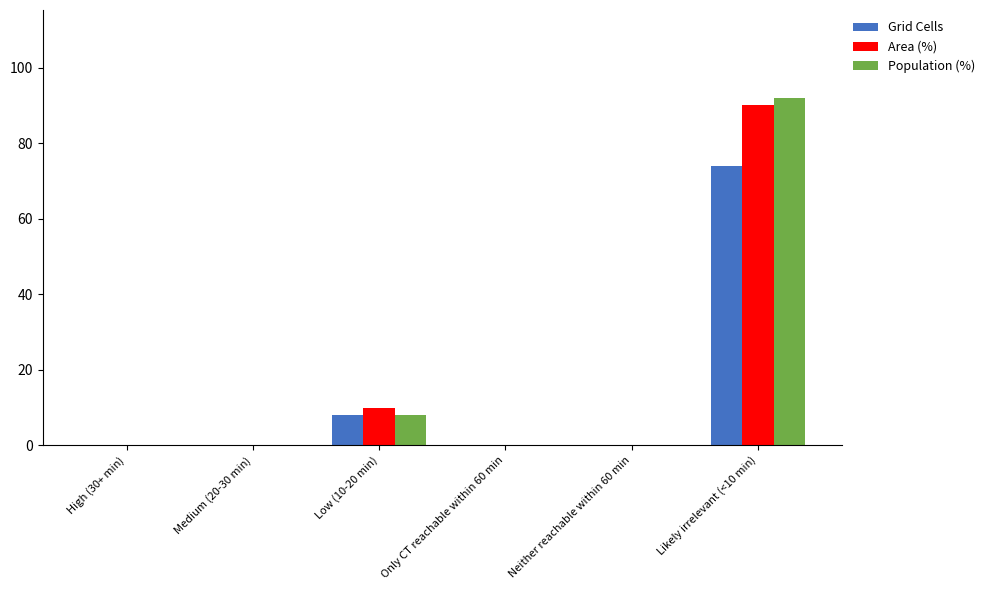

At which label is Grid Cells closest to 37?

Low (10-20 min)